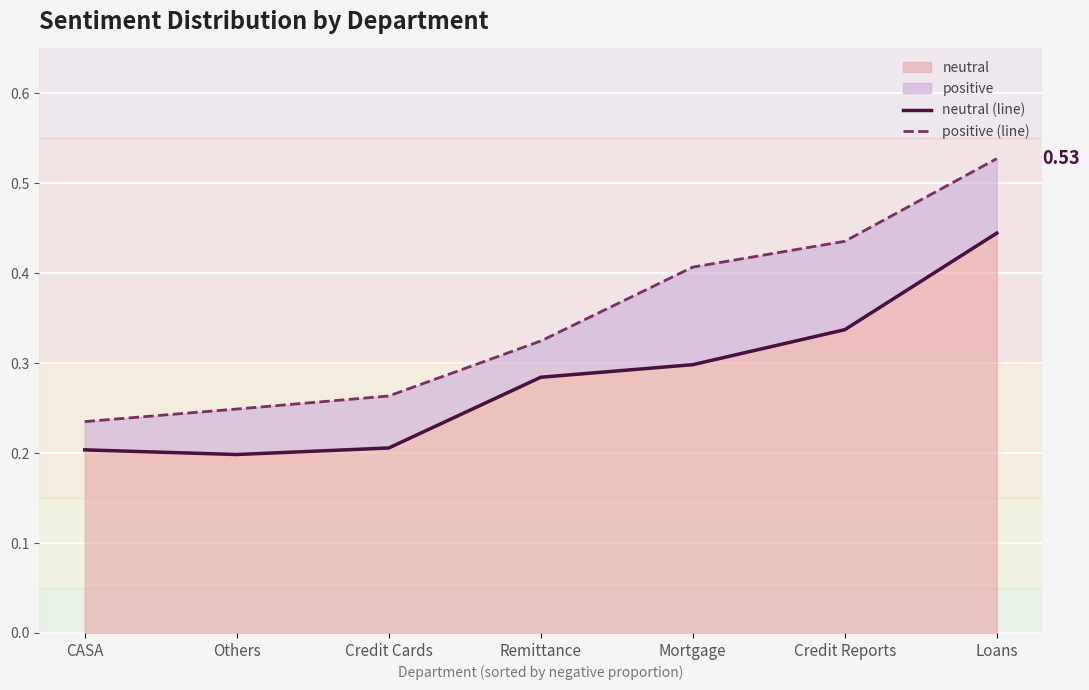

The neutral (line) series shows 0.2 at Credit Reports. True or false?

False